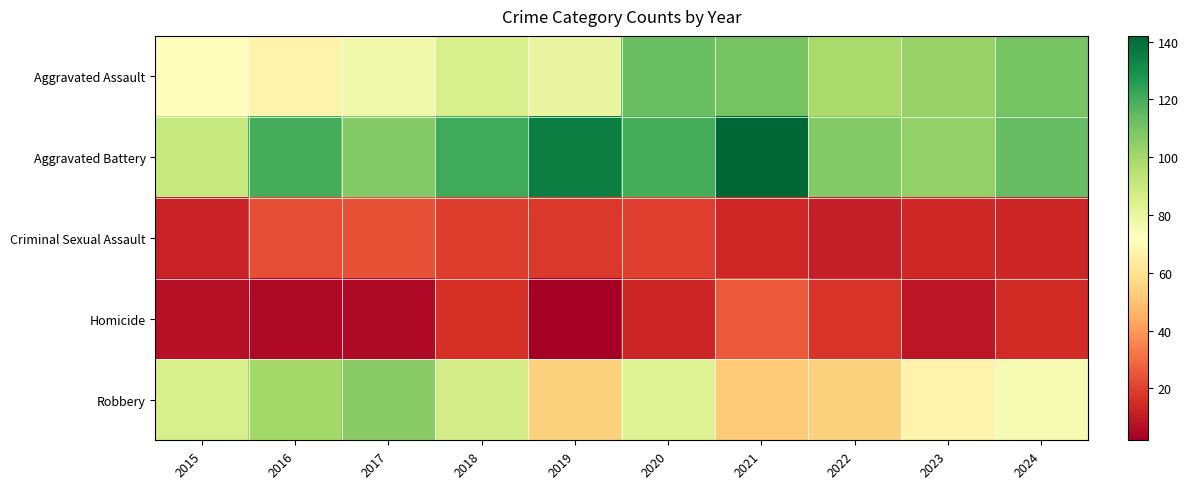

Reading left to right, what are all the values shown in this chart?

Aggravated Assault: 2015=71	2016=67	2017=77	2018=86	2019=80	2020=113	2021=110	2022=99	2023=103	2024=110
Aggravated Battery: 2015=91	2016=120	2017=107	2018=121	2019=135	2020=120	2021=142	2022=107	2023=104	2024=114
Criminal Sexual Assault: 2015=12	2016=23	2017=24	2018=19	2019=18	2020=20	2021=14	2022=11	2023=14	2024=13
Homicide: 2015=7	2016=5	2017=5	2018=16	2019=2	2020=13	2021=26	2022=17	2023=9	2024=15
Robbery: 2015=86	2016=100	2017=106	2018=87	2019=54	2020=84	2021=52	2022=54	2023=67	2024=75